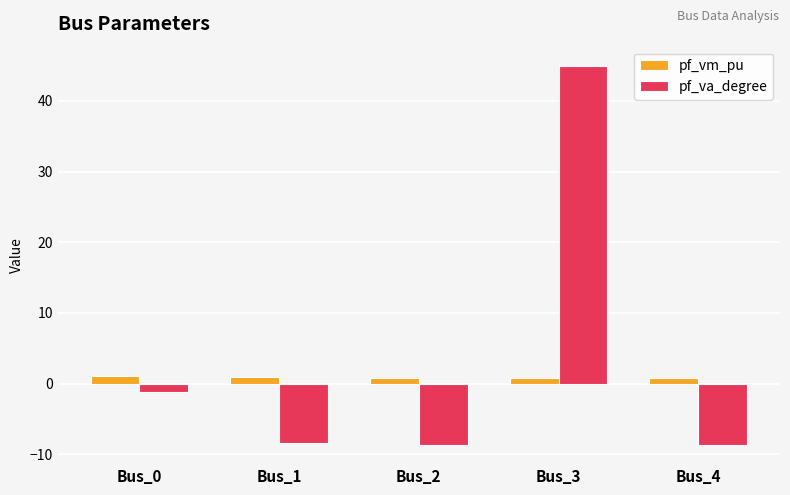

Which series changed the most between Bus_2 and Bus_3?

pf_va_degree